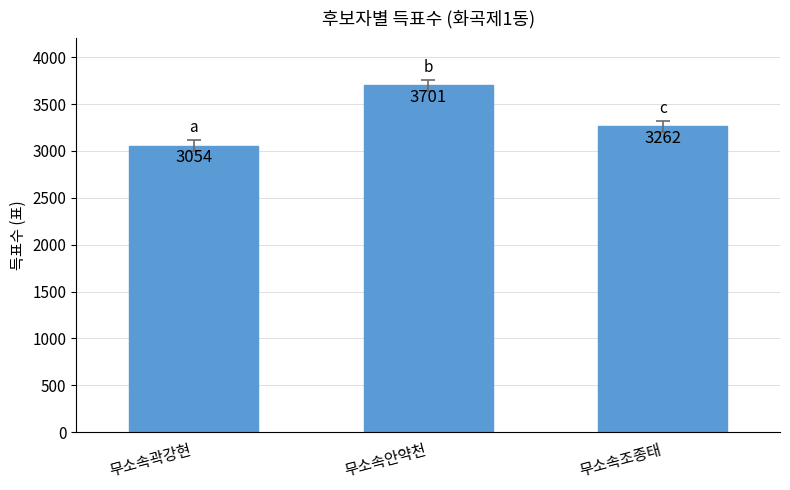

Which label corresponds to the largest value in the chart?

무소속안약천